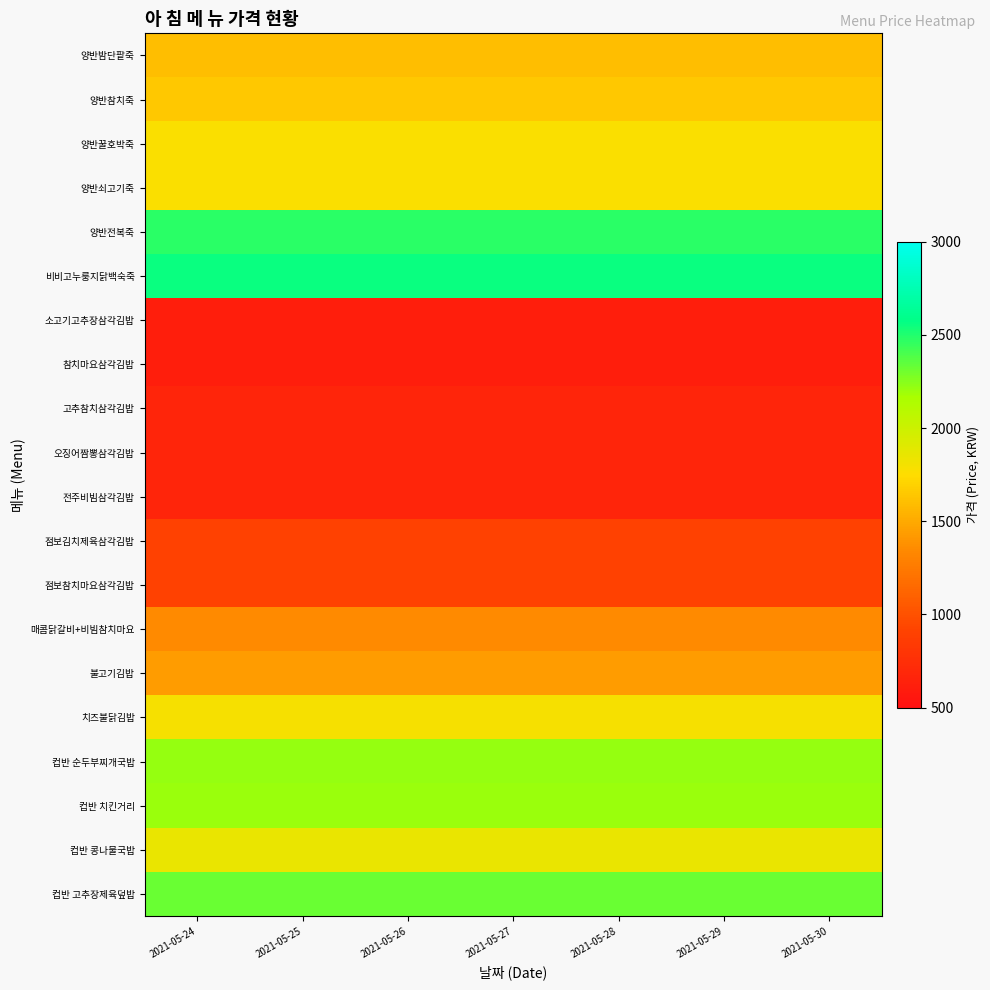

Reading left to right, what are all the values shown in this chart?

양반밤단팥죽: 2021-05-24=1595	2021-05-25=1595	2021-05-26=1595	2021-05-27=1595	2021-05-28=1595	2021-05-29=1595	2021-05-30=1595
양반참치죽: 2021-05-24=1650	2021-05-25=1650	2021-05-26=1650	2021-05-27=1650	2021-05-28=1650	2021-05-29=1650	2021-05-30=1650
양반꿀호박죽: 2021-05-24=1771	2021-05-25=1771	2021-05-26=1771	2021-05-27=1771	2021-05-28=1771	2021-05-29=1771	2021-05-30=1771
양반쇠고기죽: 2021-05-24=1771	2021-05-25=1771	2021-05-26=1771	2021-05-27=1771	2021-05-28=1771	2021-05-29=1771	2021-05-30=1771
양반전복죽: 2021-05-24=2475	2021-05-25=2475	2021-05-26=2475	2021-05-27=2475	2021-05-28=2475	2021-05-29=2475	2021-05-30=2475
비비고누룽지닭백숙죽: 2021-05-24=2552	2021-05-25=2552	2021-05-26=2552	2021-05-27=2552	2021-05-28=2552	2021-05-29=2552	2021-05-30=2552
소고기고추장삼각김밥: 2021-05-24=616	2021-05-25=616	2021-05-26=616	2021-05-27=616	2021-05-28=616	2021-05-29=616	2021-05-30=616
참치마요삼각김밥: 2021-05-24=616	2021-05-25=616	2021-05-26=616	2021-05-27=616	2021-05-28=616	2021-05-29=616	2021-05-30=616
고추참치삼각김밥: 2021-05-24=671	2021-05-25=671	2021-05-26=671	2021-05-27=671	2021-05-28=671	2021-05-29=671	2021-05-30=671
오징어짬뽕삼각김밥: 2021-05-24=671	2021-05-25=671	2021-05-26=671	2021-05-27=671	2021-05-28=671	2021-05-29=671	2021-05-30=671
전주비빔삼각김밥: 2021-05-24=671	2021-05-25=671	2021-05-26=671	2021-05-27=671	2021-05-28=671	2021-05-29=671	2021-05-30=671
점보김치제육삼각김밥: 2021-05-24=891	2021-05-25=891	2021-05-26=891	2021-05-27=891	2021-05-28=891	2021-05-29=891	2021-05-30=891
점보참치마요삼각김밥: 2021-05-24=891	2021-05-25=891	2021-05-26=891	2021-05-27=891	2021-05-28=891	2021-05-29=891	2021-05-30=891
매콤닭갈비+비빔참치마요: 2021-05-24=1342	2021-05-25=1342	2021-05-26=1342	2021-05-27=1342	2021-05-28=1342	2021-05-29=1342	2021-05-30=1342
불고기김밥: 2021-05-24=1430	2021-05-25=1430	2021-05-26=1430	2021-05-27=1430	2021-05-28=1430	2021-05-29=1430	2021-05-30=1430
치즈불닭김밥: 2021-05-24=1793	2021-05-25=1793	2021-05-26=1793	2021-05-27=1793	2021-05-28=1793	2021-05-29=1793	2021-05-30=1793
컵반 순두부찌개국밥: 2021-05-24=2211	2021-05-25=2211	2021-05-26=2211	2021-05-27=2211	2021-05-28=2211	2021-05-29=2211	2021-05-30=2211
컵반 치킨거리: 2021-05-24=2200	2021-05-25=2200	2021-05-26=2200	2021-05-27=2200	2021-05-28=2200	2021-05-29=2200	2021-05-30=2200
컵반 콩나물국밥: 2021-05-24=1848	2021-05-25=1848	2021-05-26=1848	2021-05-27=1848	2021-05-28=1848	2021-05-29=1848	2021-05-30=1848
컵반 고추장제육덮밥: 2021-05-24=2321	2021-05-25=2321	2021-05-26=2321	2021-05-27=2321	2021-05-28=2321	2021-05-29=2321	2021-05-30=2321